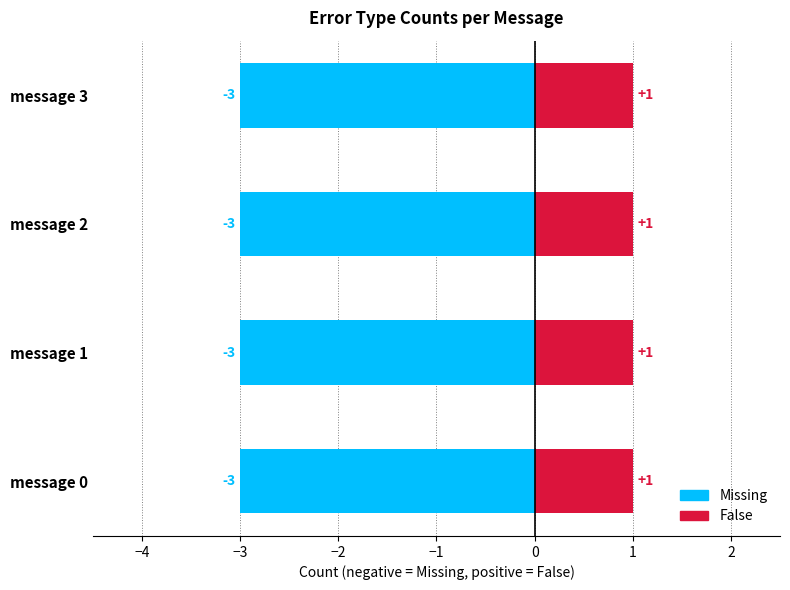

True or false: Missing has a value of 3 at message 1.

True